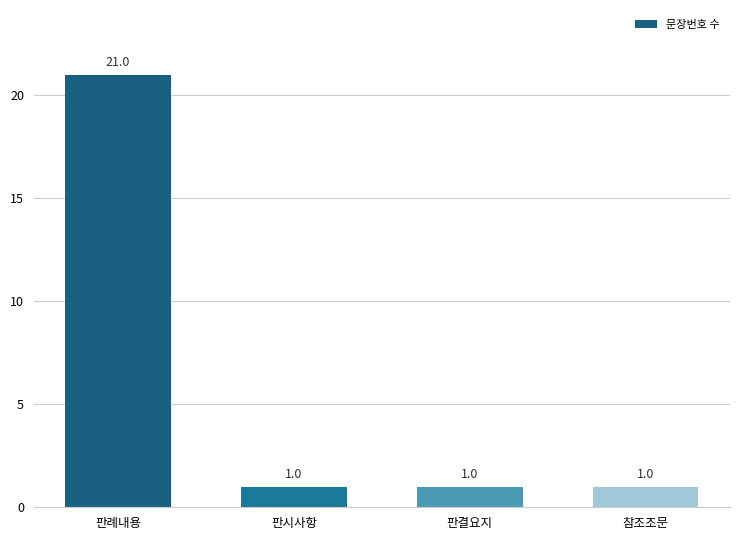

What is the average value?

6